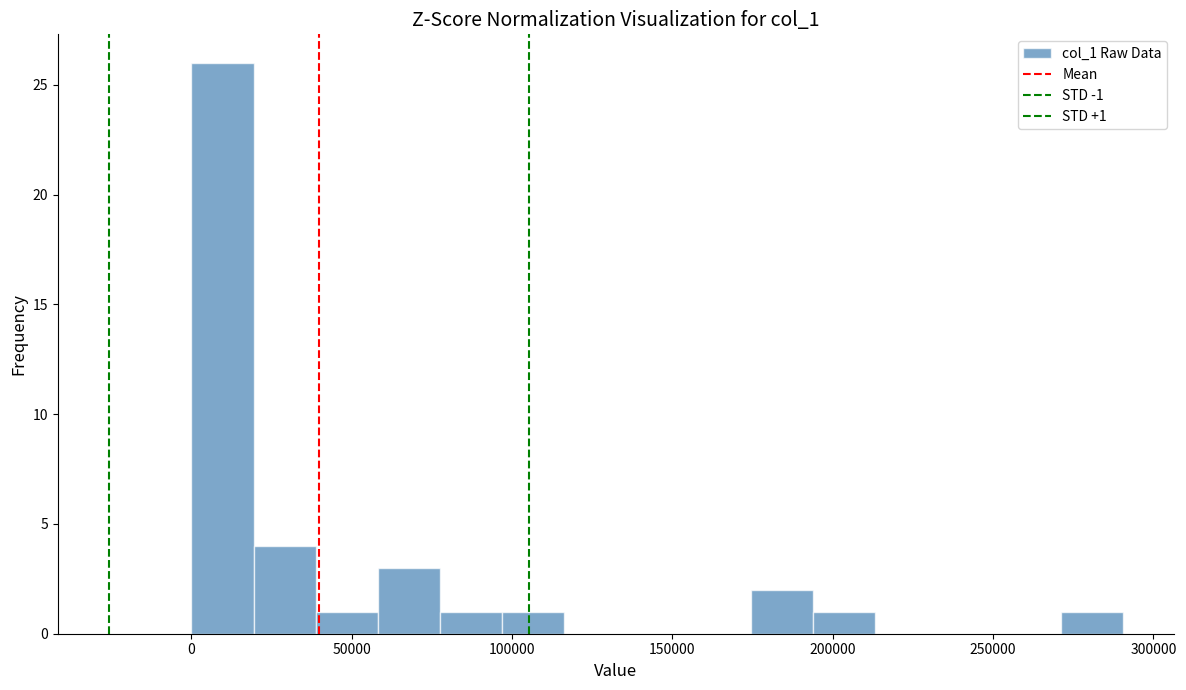

Read against the x-axis, roughly where is the centre of the tallest bar?

10000